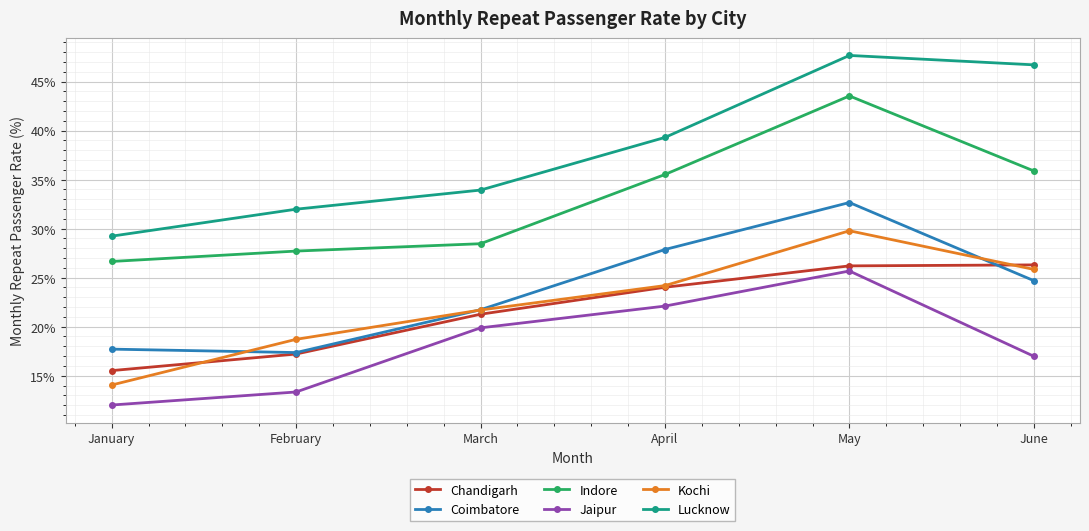

The Indore series shows 44.0 at January. True or false?

False